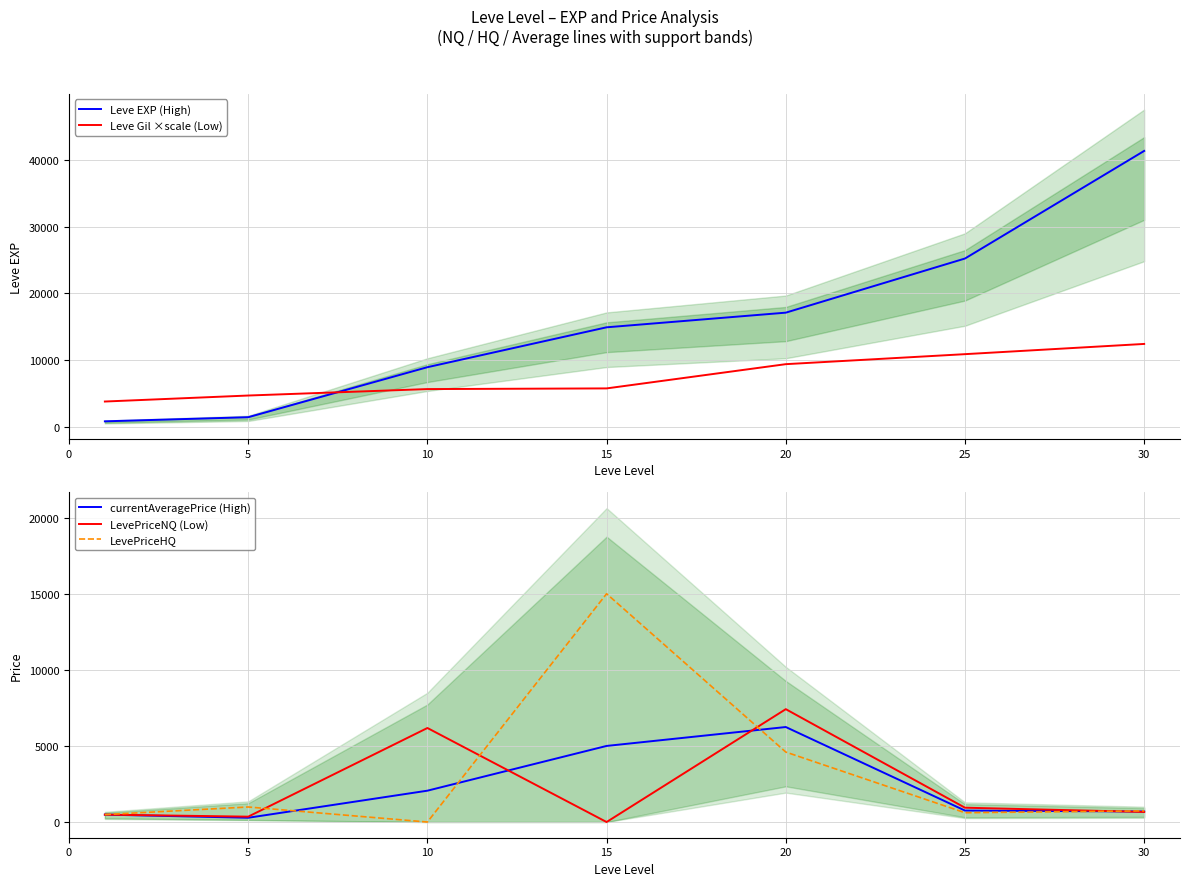

What is the maximum value shown in the chart?

41410.0